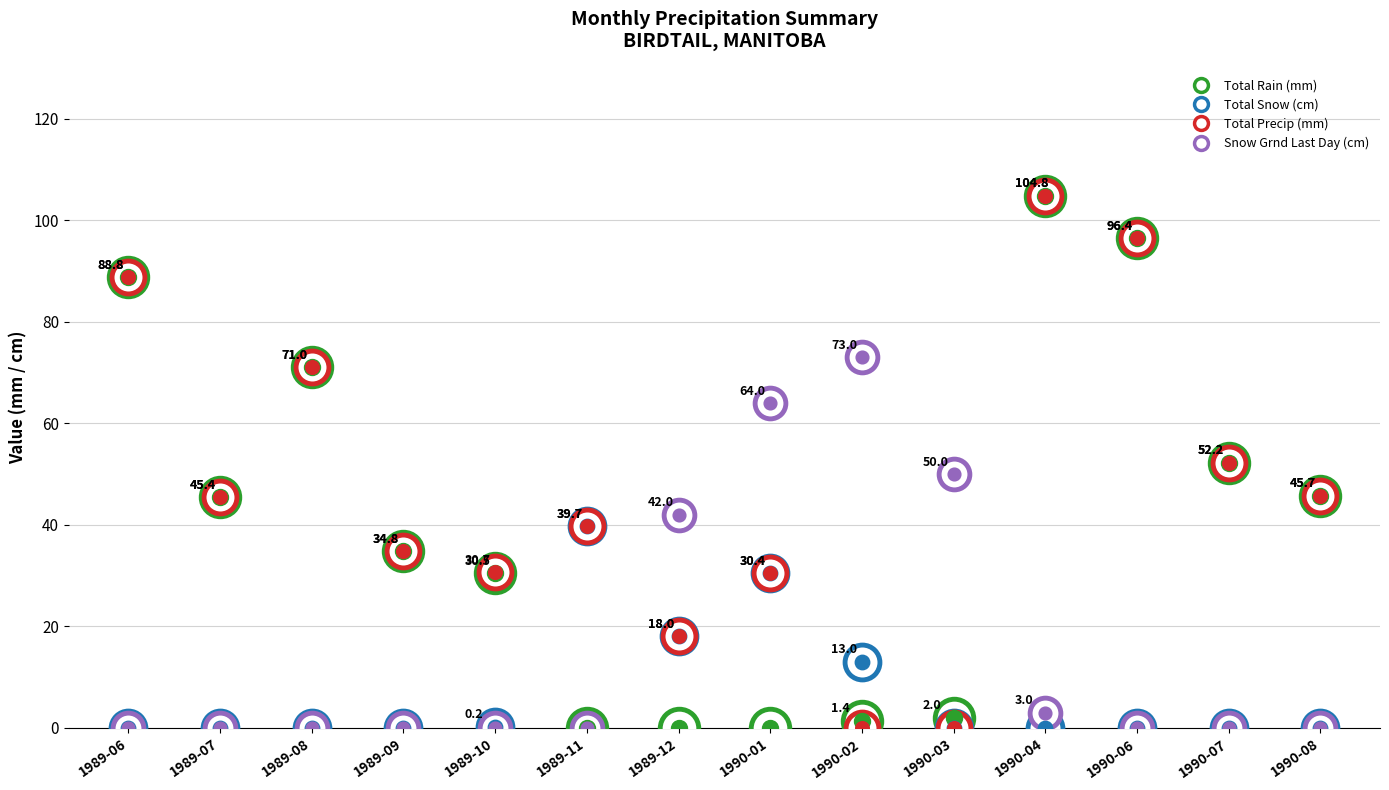

At how many categories does at least one series exceed 17?

14